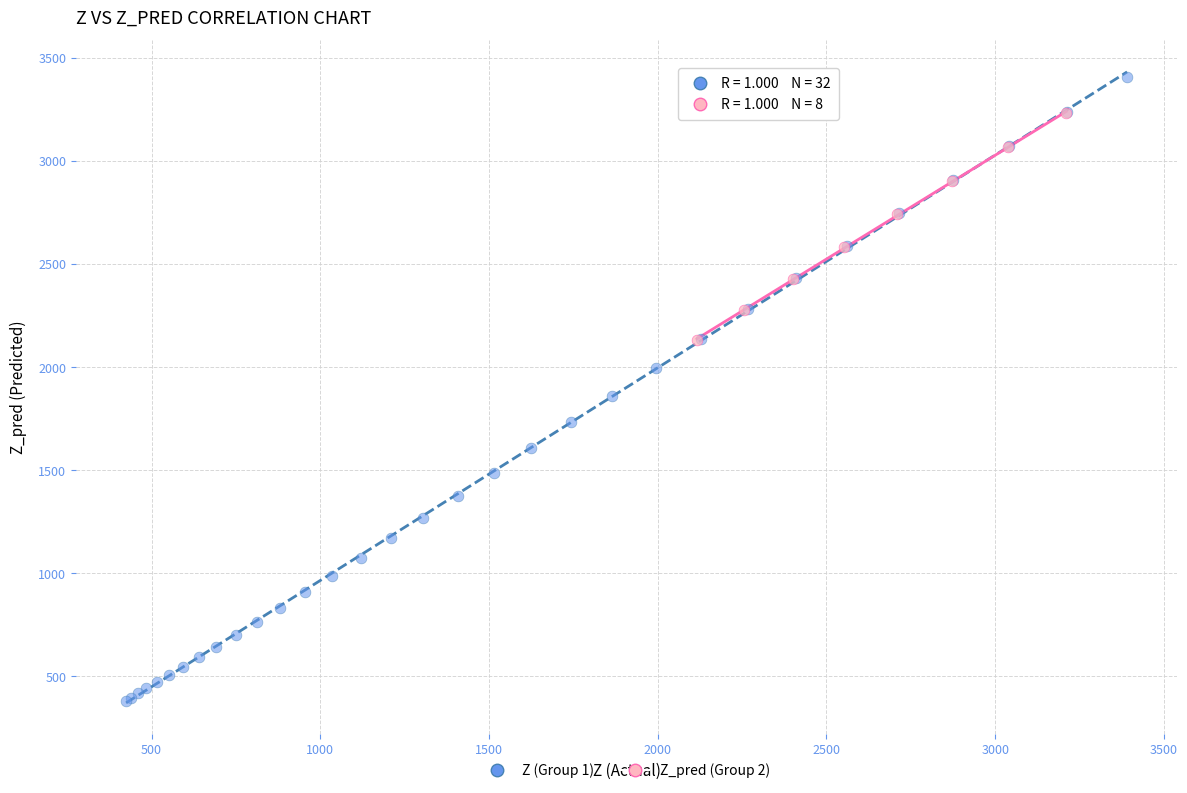

Which series reaches the minimum Y coordinate?

Z (Group 1)